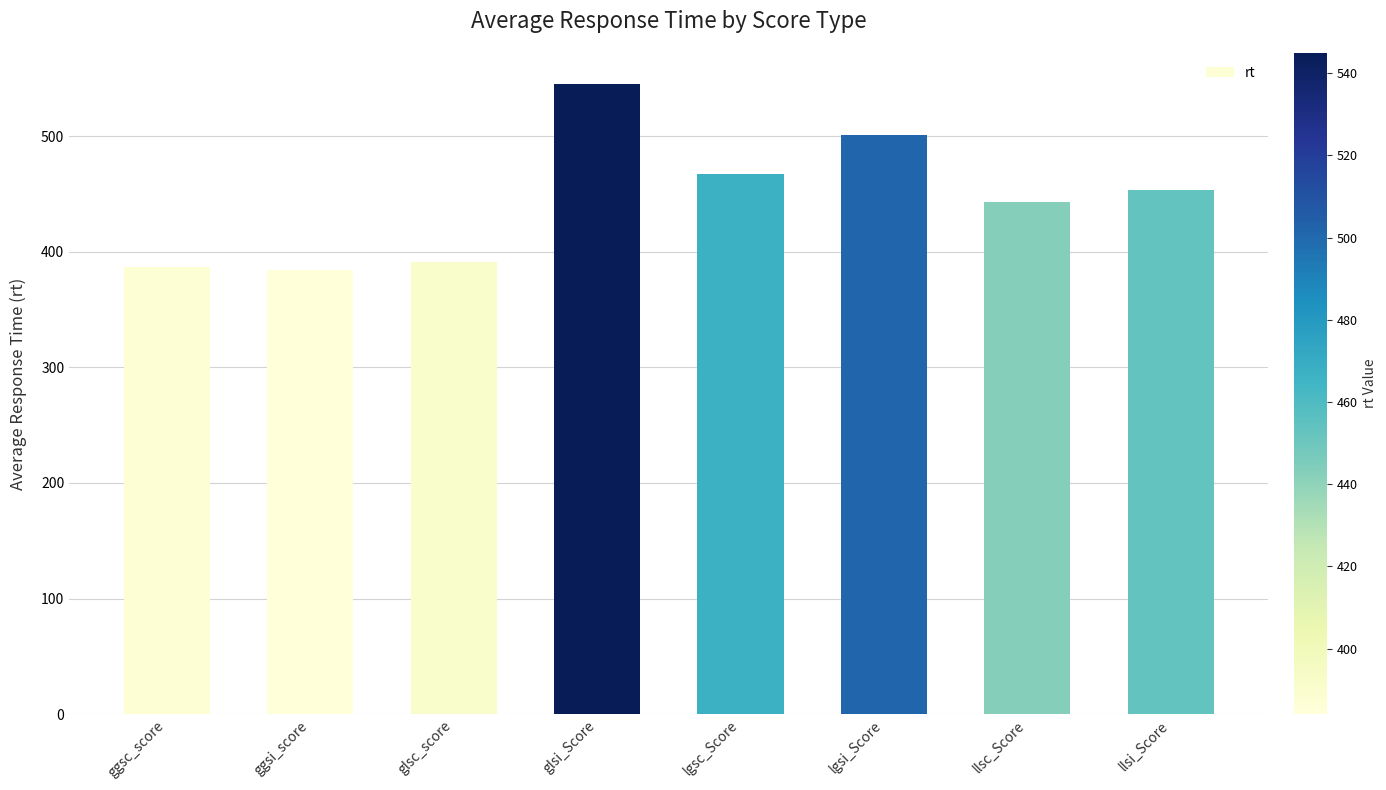

What is the approximate value at lgsc_Score?

467.3